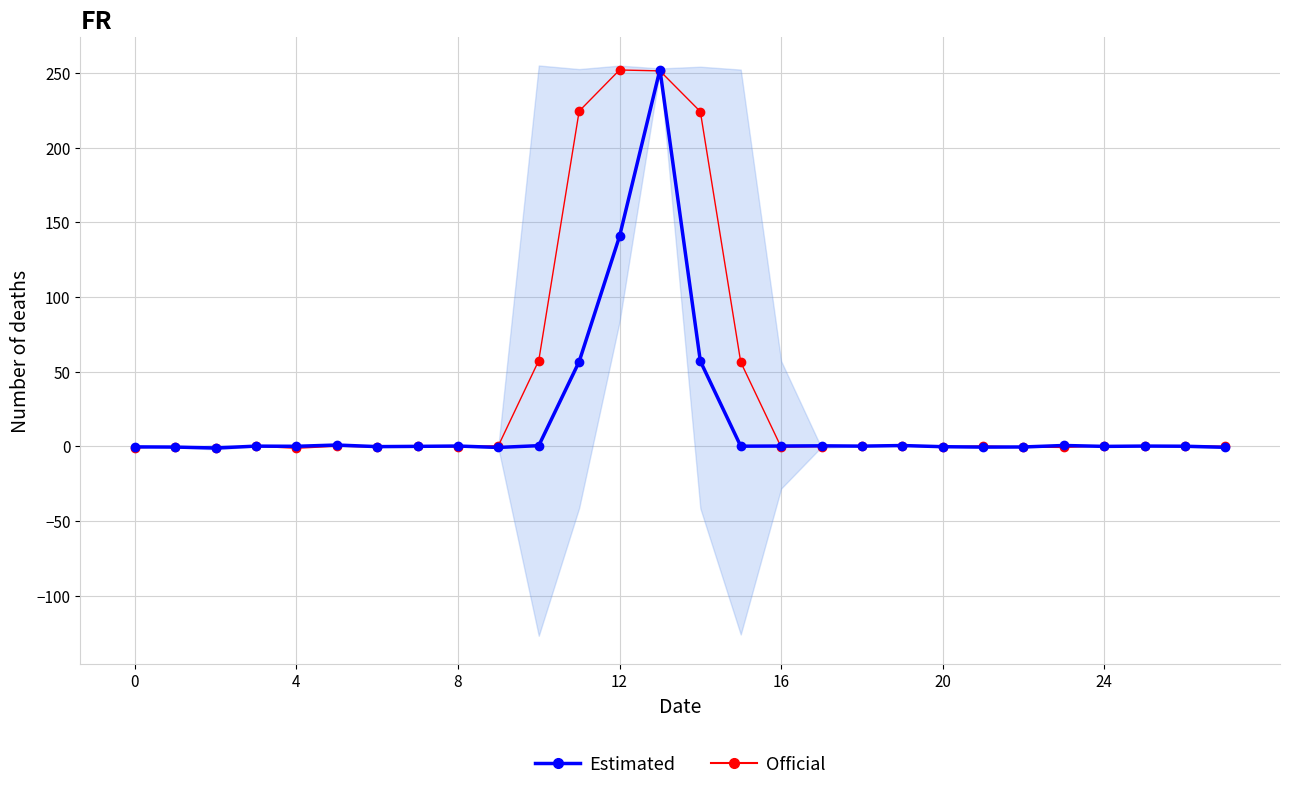

What is the difference between the second highest and second lowest values in the Official series?

252.3